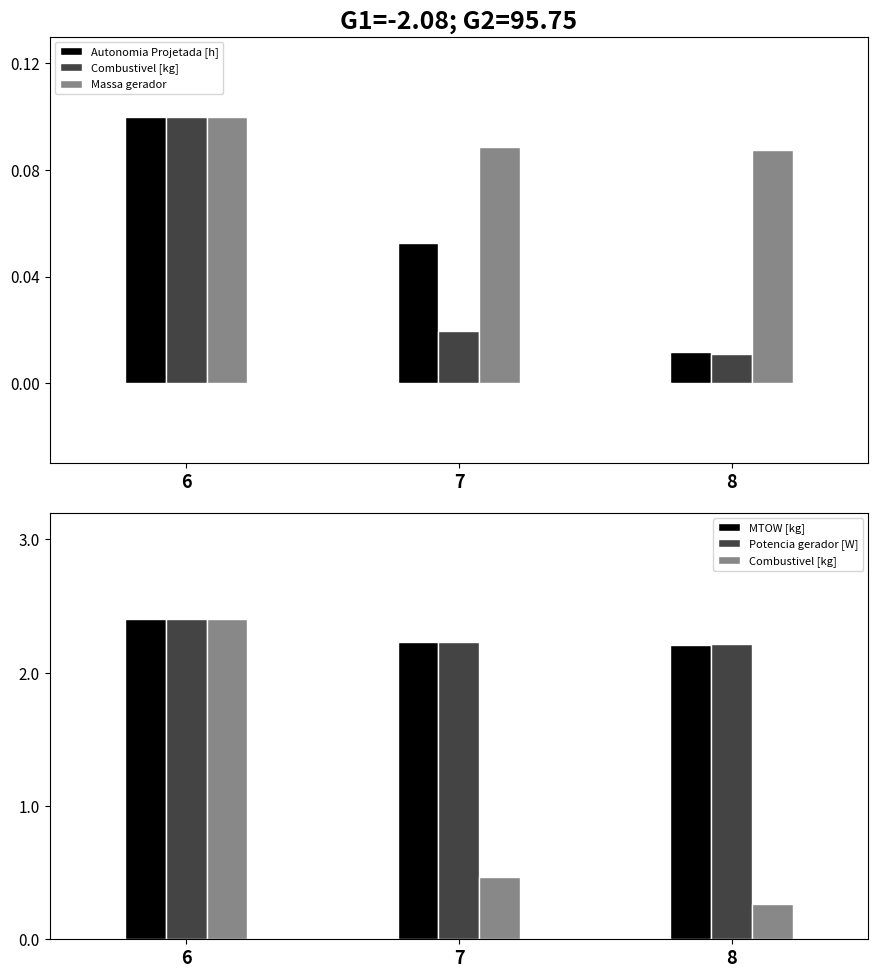

At which label does Combustivel [kg] reach its peak?

6